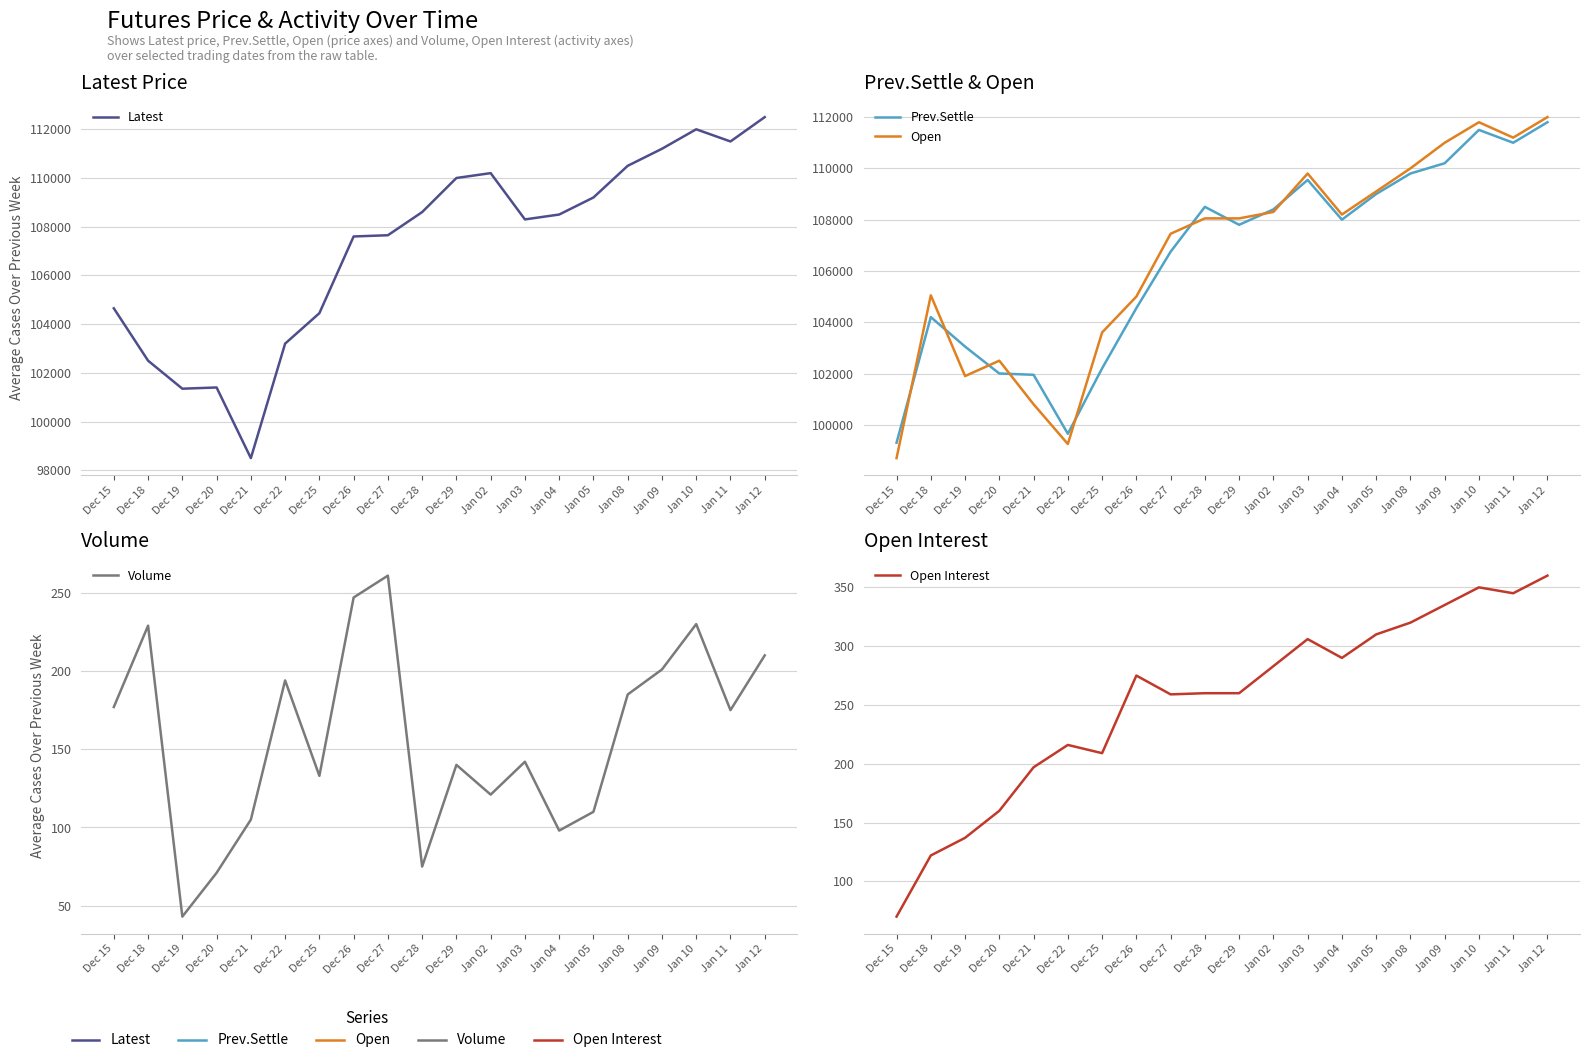

What is the sum of the Volume values at Dec 18 and Dec 28?

304